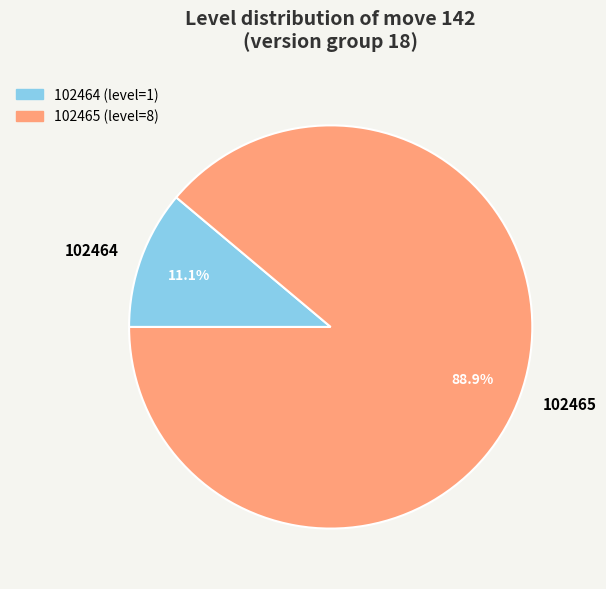

The 102465 slice represents 89% of the pie. True or false?

True